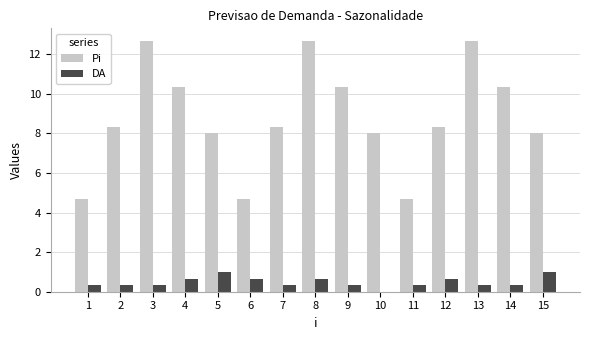

The value of DA at 9 is 0.3. True or false?

True